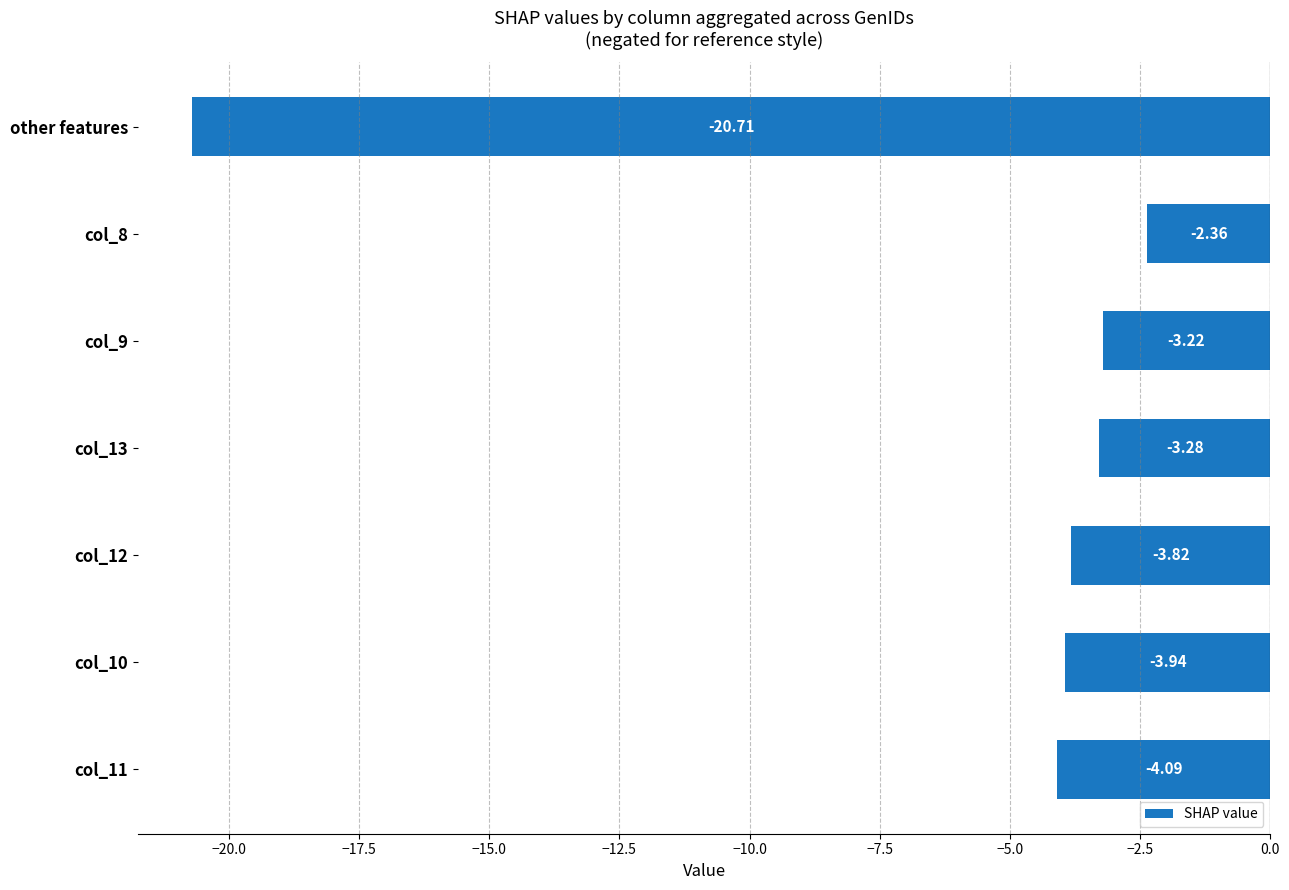

What is the sum of all values?

-41.4